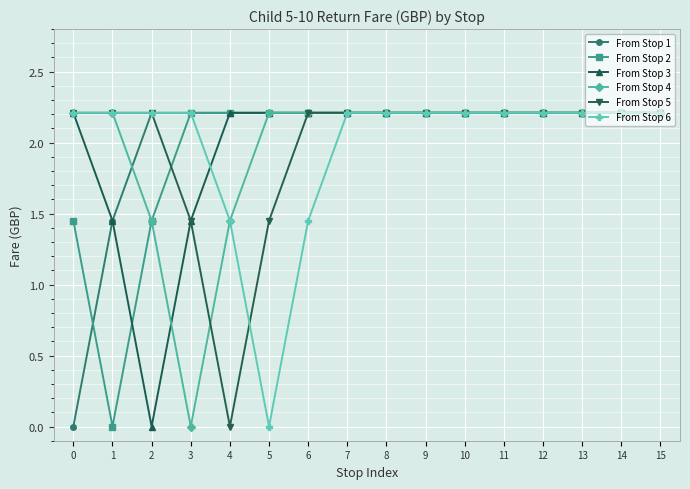

Is it true that From Stop 6 equals 2.2 at 14?

True